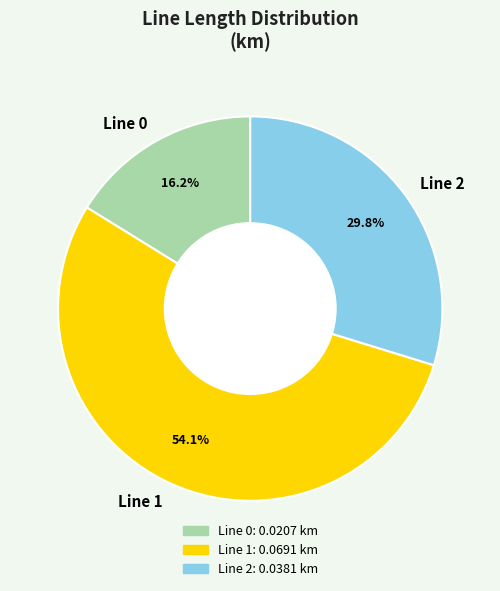

Does Line 1 account for over 50% of the chart?

Yes